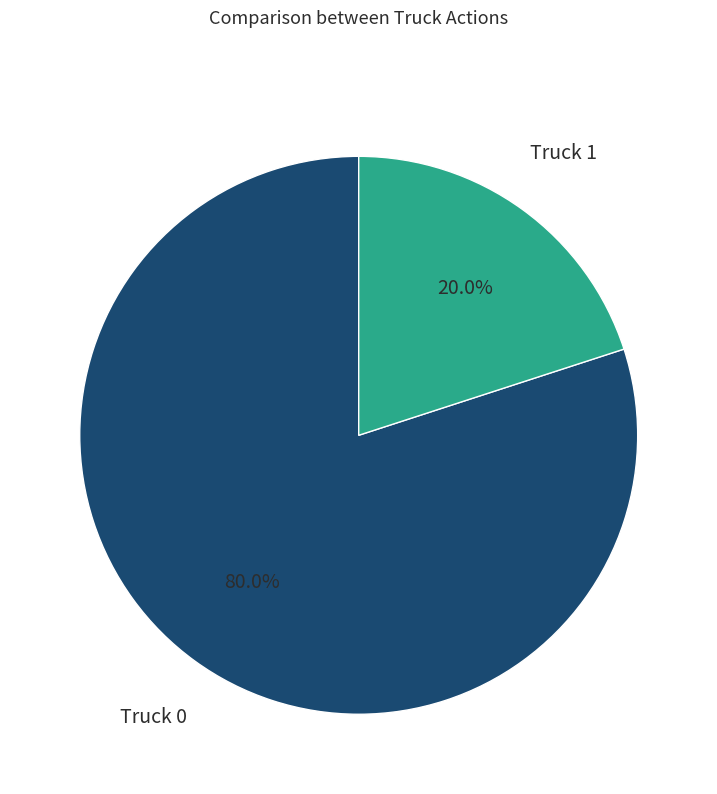

Does any single category account for the majority?

Yes